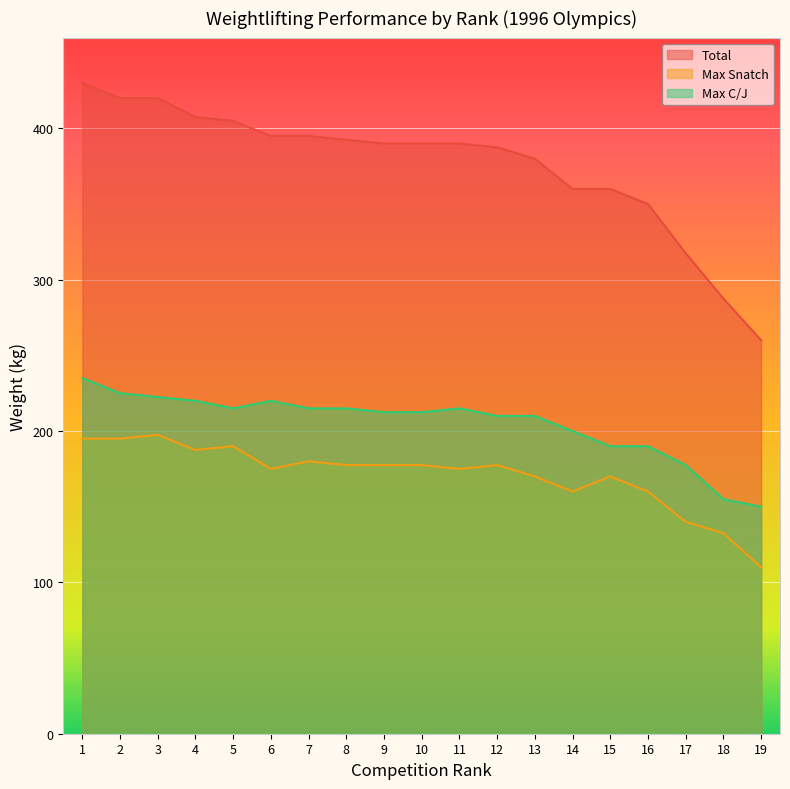

Count the number of categories in the chart.

19